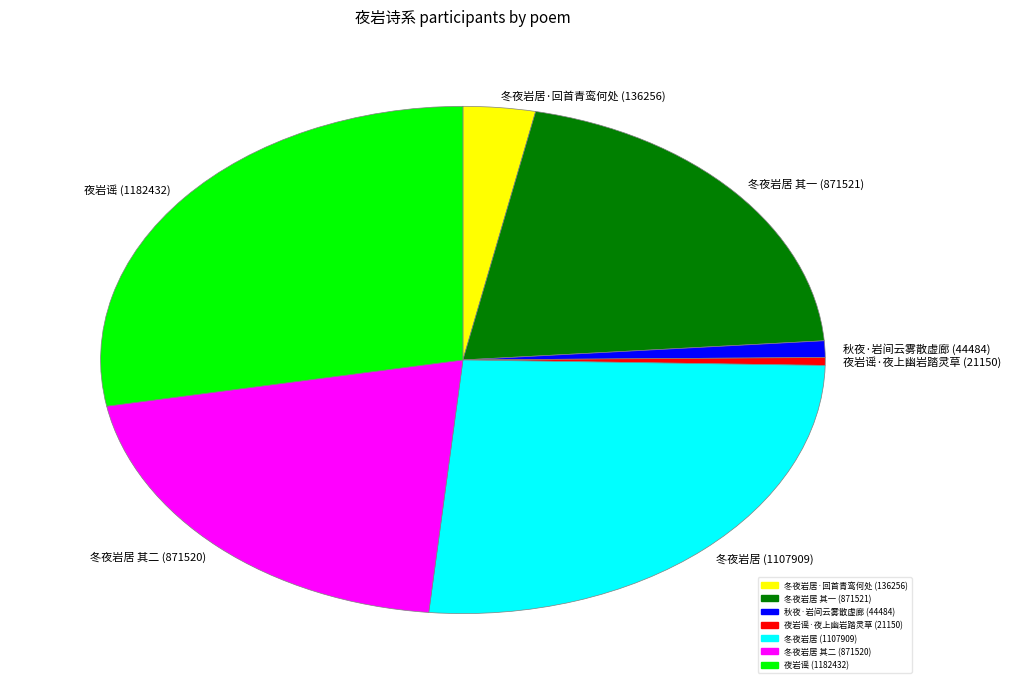

The 夜岩谣·夜上幽岩踏灵草 (21150) slice represents 10% of the pie. True or false?

False